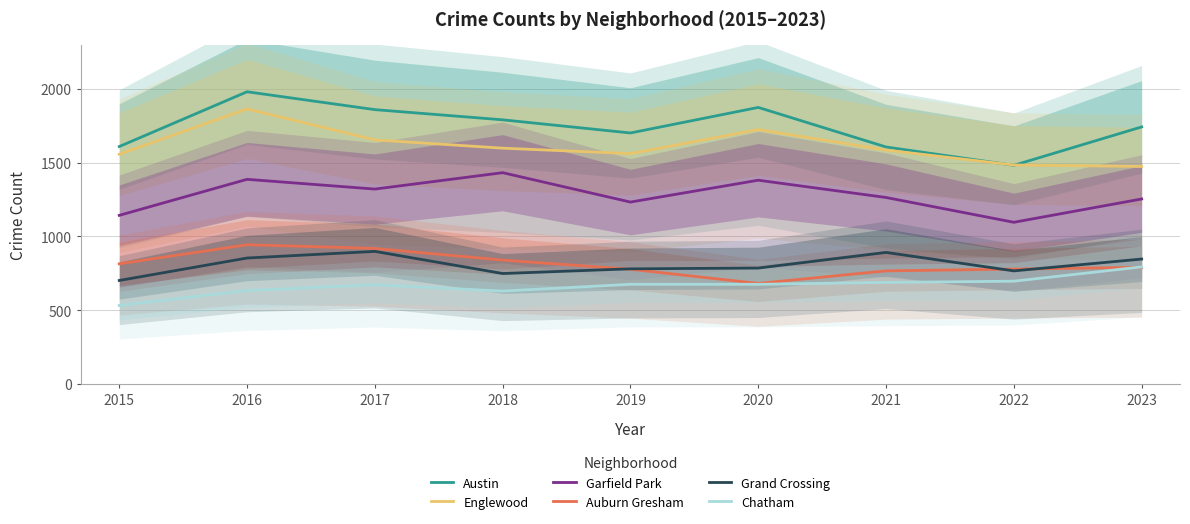

Count the number of data series in this chart.

6